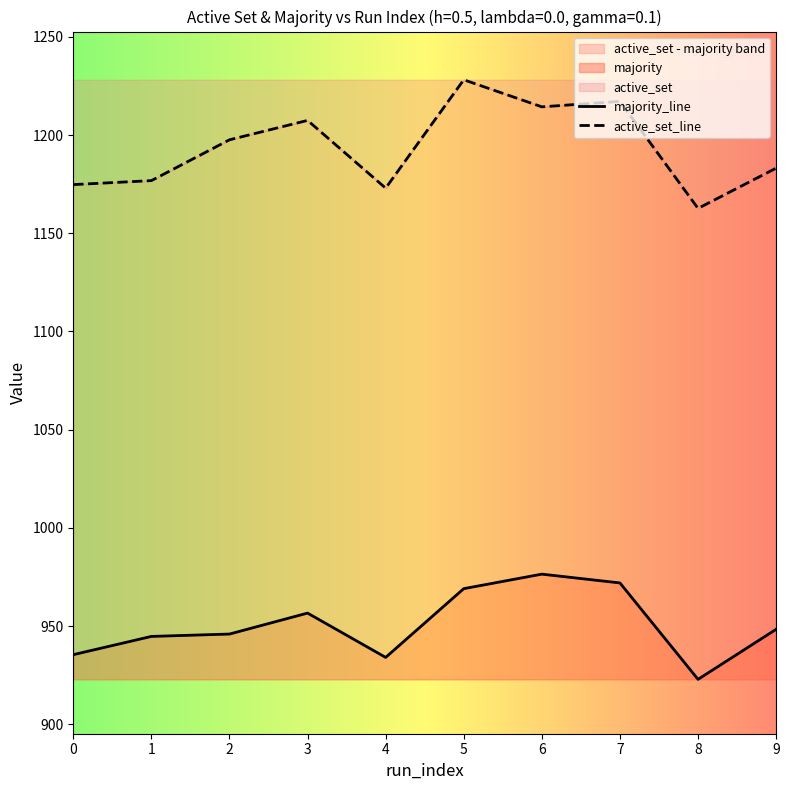

True or false: active_set_line and majority_line cross at least once.

False